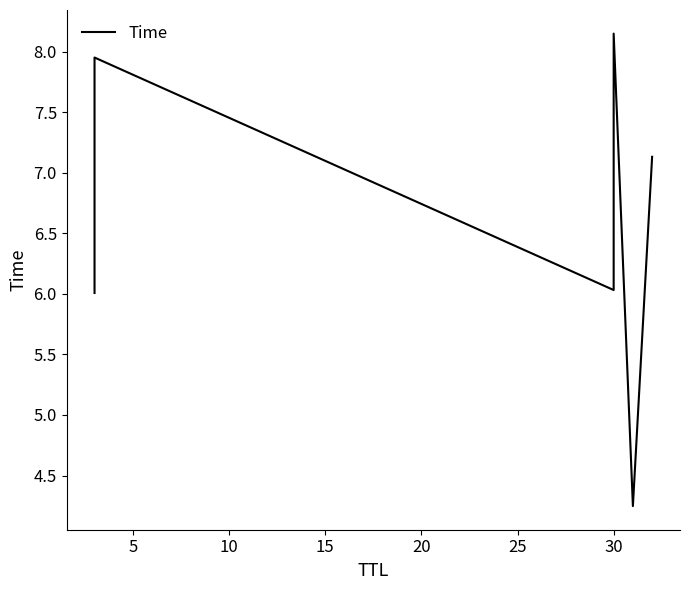

How many categories are shown in the chart?

6